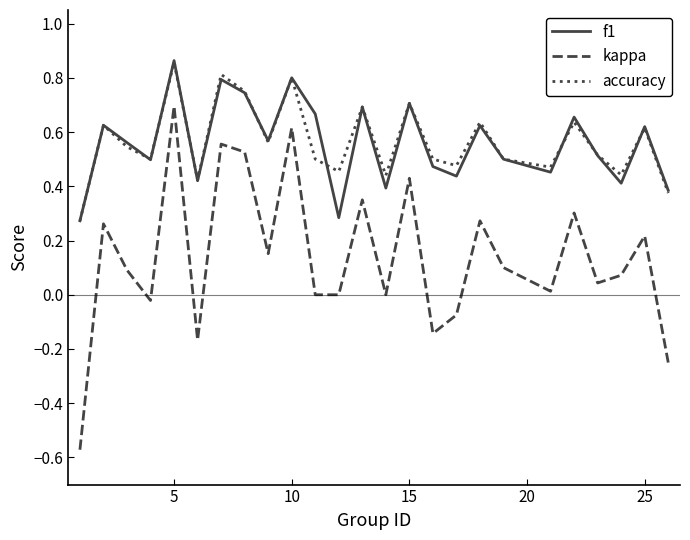

Which series has the largest range (max minus min)?

kappa